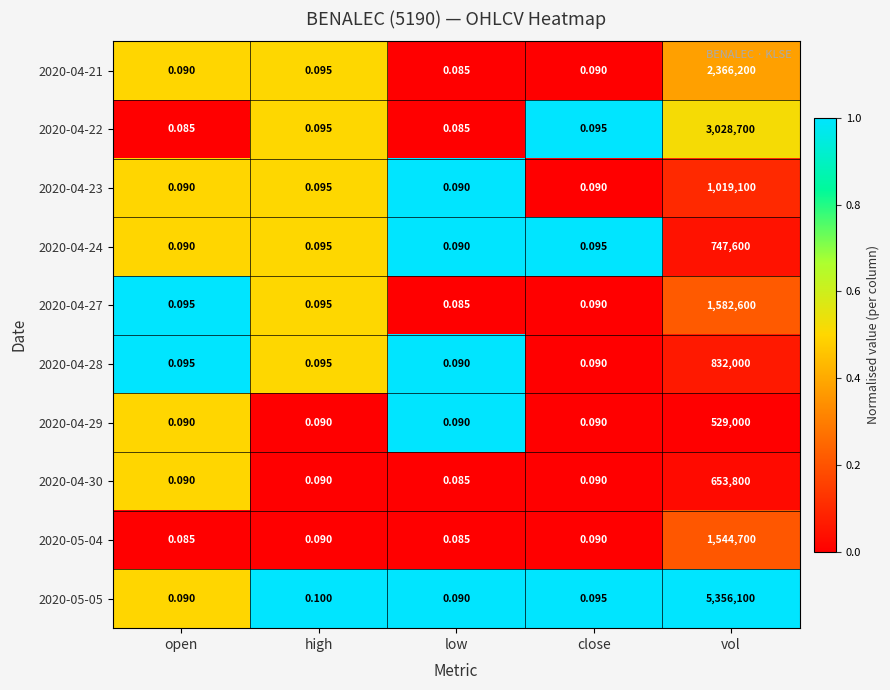

At which category does the chart reach its peak across all series?

vol